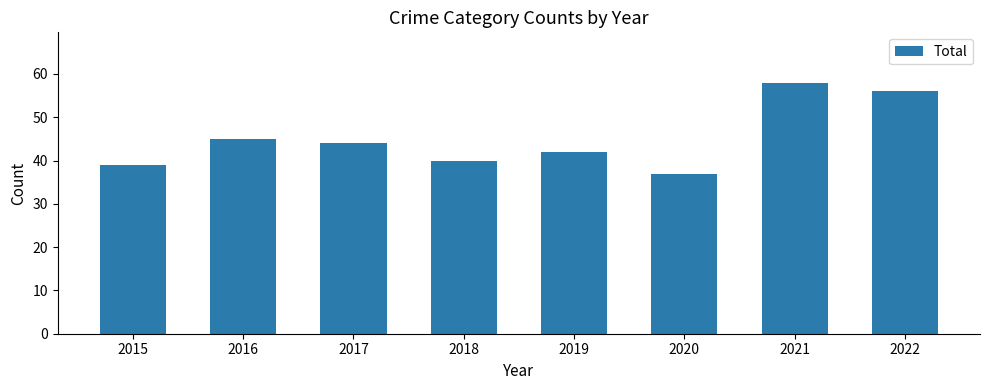

What is the difference between the values at 2016 and 2022?

11